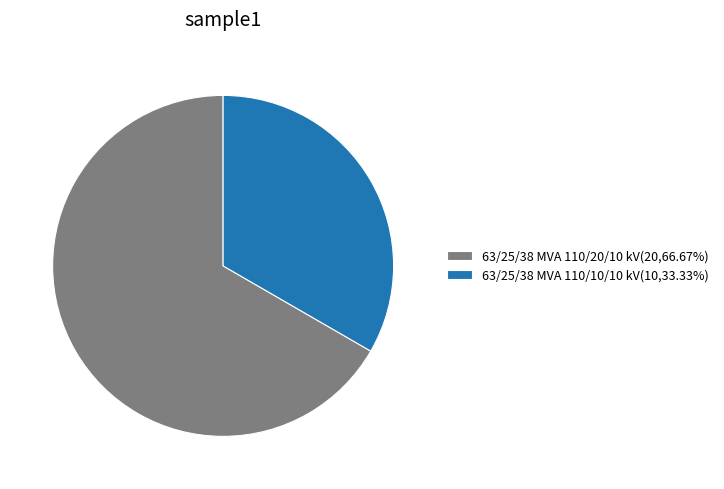

What is the ratio of the value at 63/25/38 MVA 110/10/10 kV(10,33.33%) to the value at 63/25/38 MVA 110/20/10 kV(20,66.67%)?

0.5